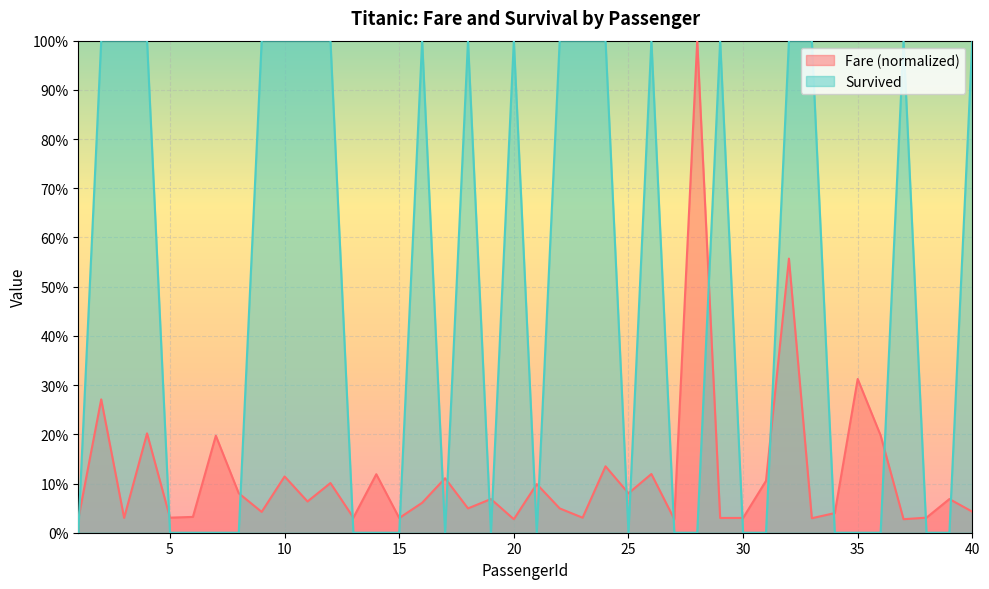

What is the total value across all series at 36?

0.2